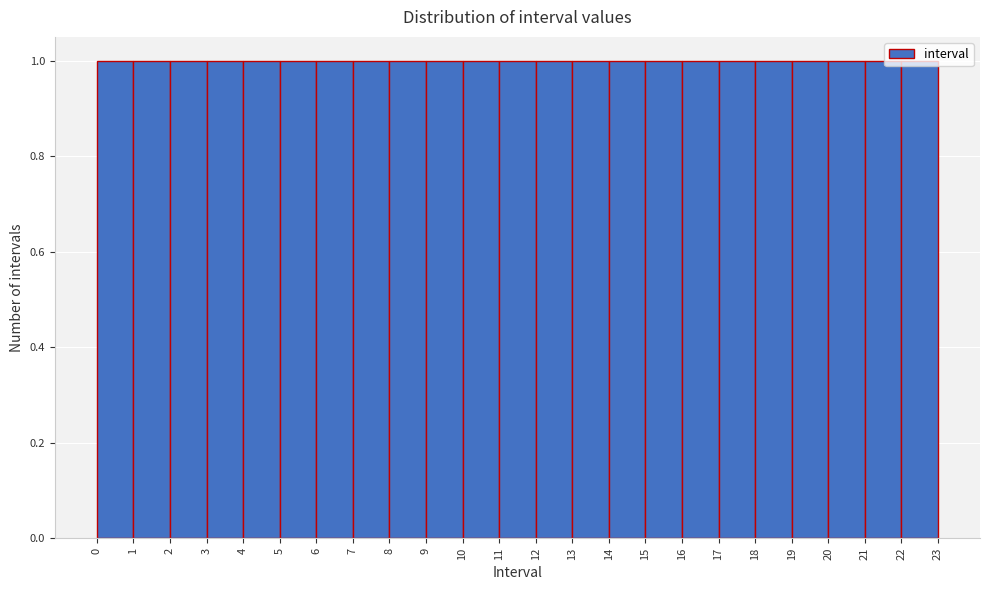

Reading left to right, transcribe this chart: for each bar, give the range it covers on the x-axis and its height. The values are not printed on the chart, so give them approximately, as read against the axis.

0 to 1: 1
1 to 2: 1
2 to 3: 1
3 to 4: 1
4 to 5: 1
5 to 6: 1
6 to 7: 1
7 to 8: 1
8 to 9: 1
9 to 10: 1
10 to 11: 1
11 to 12: 1
12 to 13: 1
13 to 14: 1
14 to 15: 1
15 to 16: 1
16 to 17: 1
17 to 18: 1
18 to 19: 1
19 to 20: 1
20 to 21: 1
21 to 22: 1
22 to 23: 1